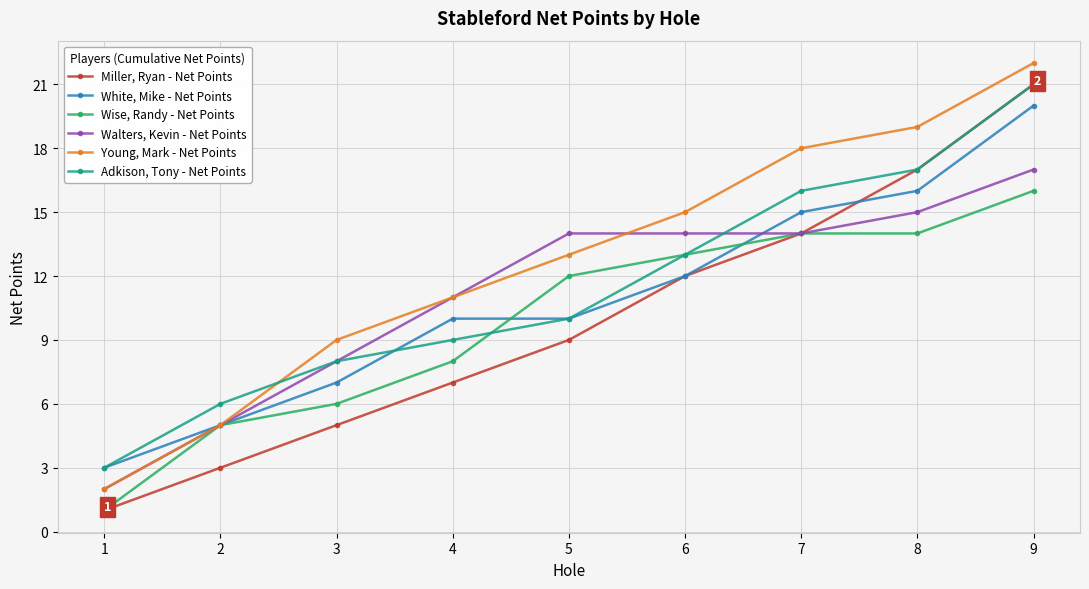

Reading left to right, what are all the values shown in this chart?

Miller, Ryan - Net Points: 1=1	2=3	3=5	4=7	5=9	6=12	7=14	8=17	9=21
White, Mike - Net Points: 1=3	2=5	3=7	4=10	5=10	6=12	7=15	8=16	9=20
Wise, Randy - Net Points: 1=1	2=5	3=6	4=8	5=12	6=13	7=14	8=14	9=16
Walters, Kevin - Net Points: 1=2	2=5	3=8	4=11	5=14	6=14	7=14	8=15	9=17
Young, Mark - Net Points: 1=2	2=5	3=9	4=11	5=13	6=15	7=18	8=19	9=22
Adkison, Tony - Net Points: 1=3	2=6	3=8	4=9	5=10	6=13	7=16	8=17	9=21